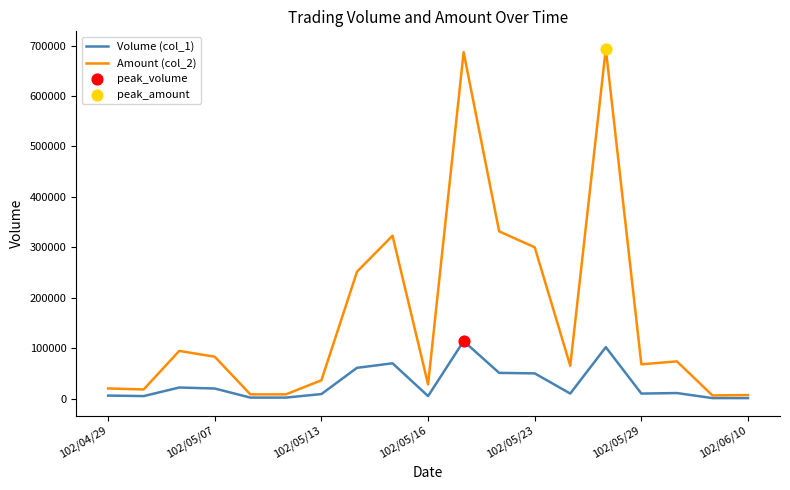

Which series has the largest total across all categories?

Amount (col_2)